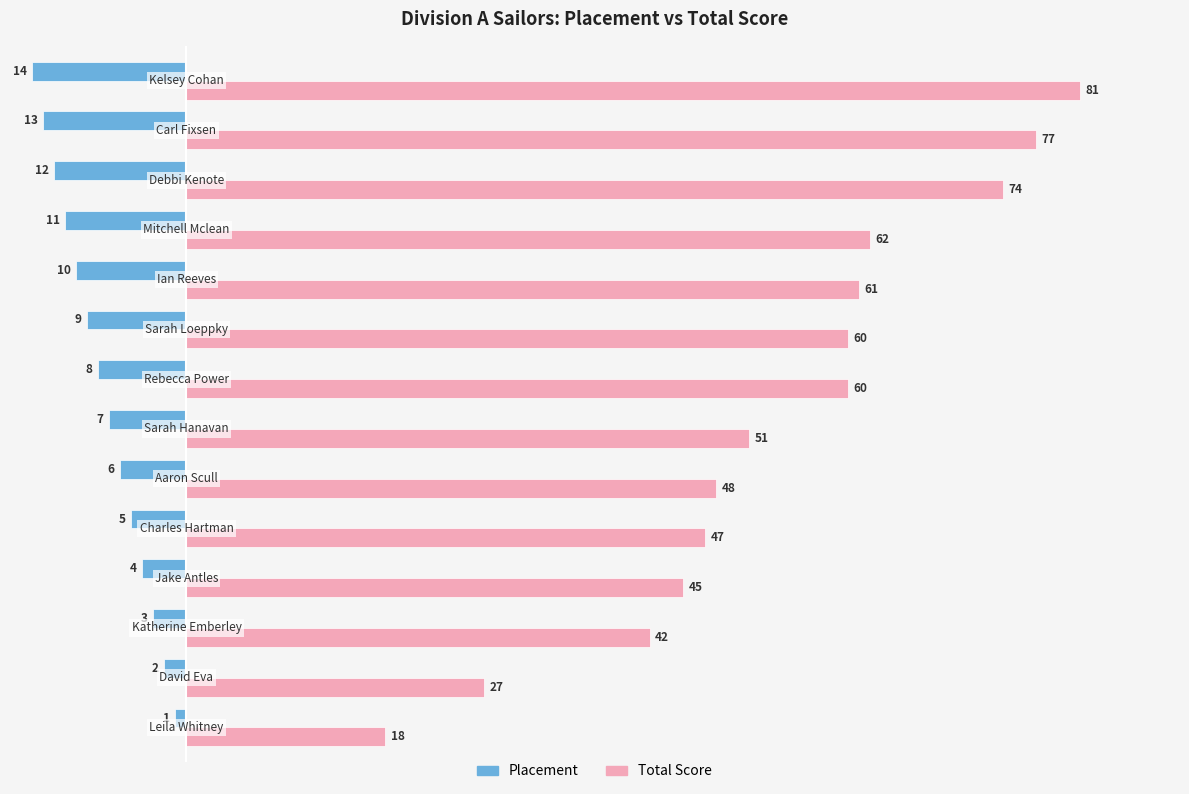

What is the lowest value of the Placement series?

-14